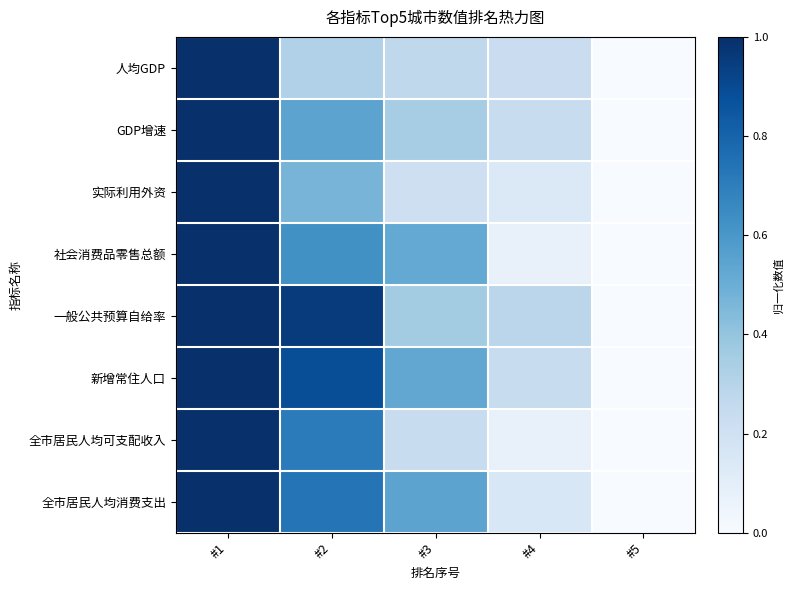

Which category has the lowest value across all series?

#5